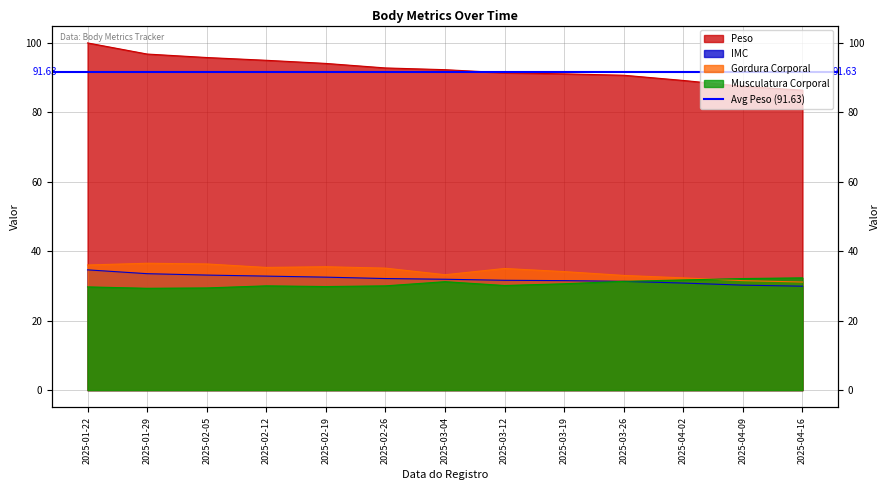

How many data points in Musculatura Corporal are less than 30?

4